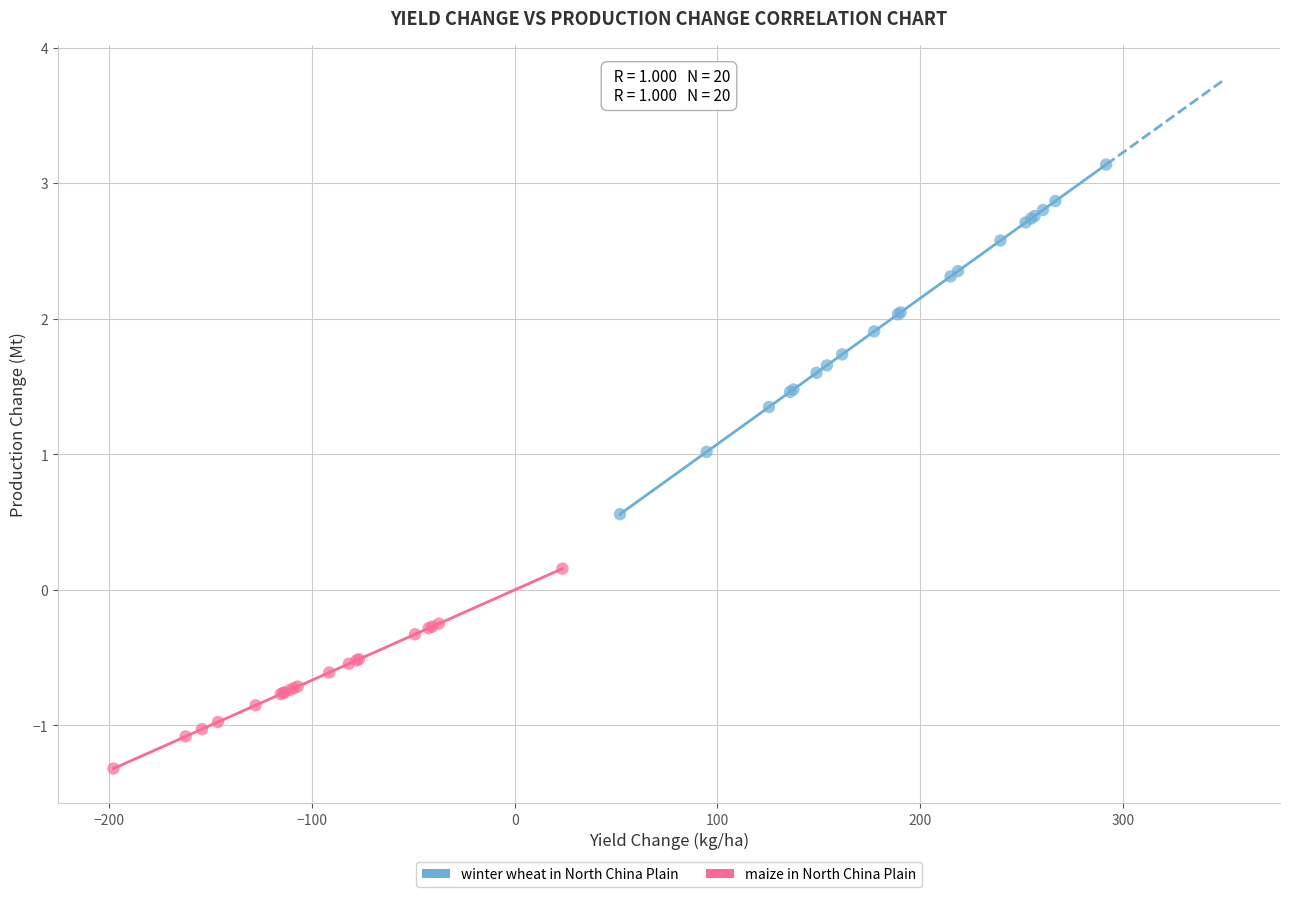

Which series reaches the minimum Y coordinate?

maize in North China Plain